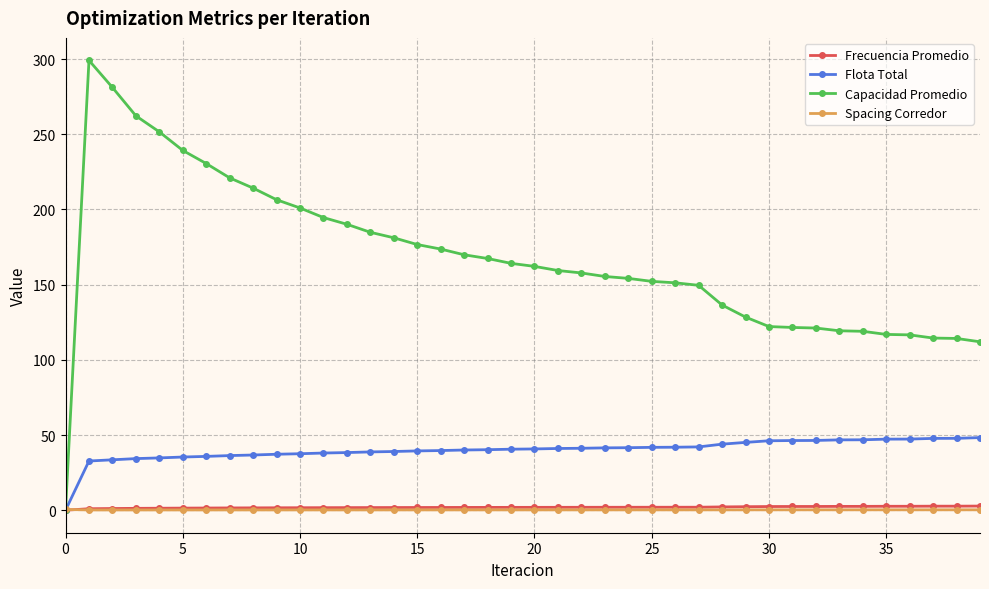

What is the value of the Flota Total point at the 26th from the left?

41.8